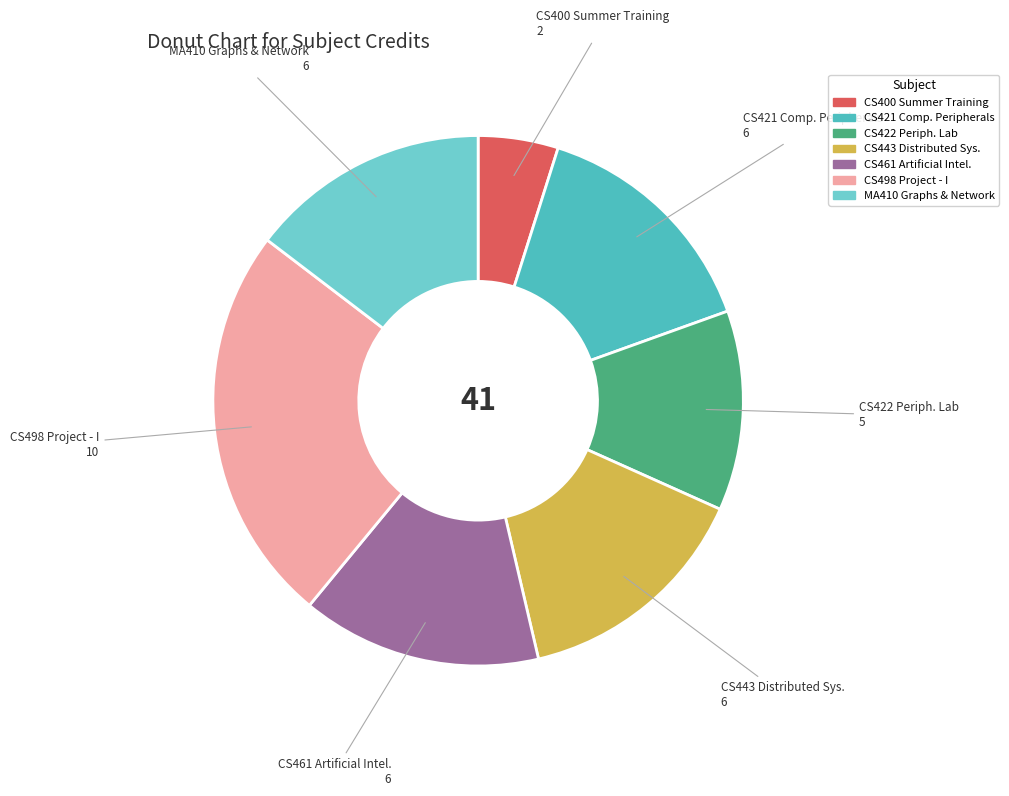

Count the number of slices in the pie.

7